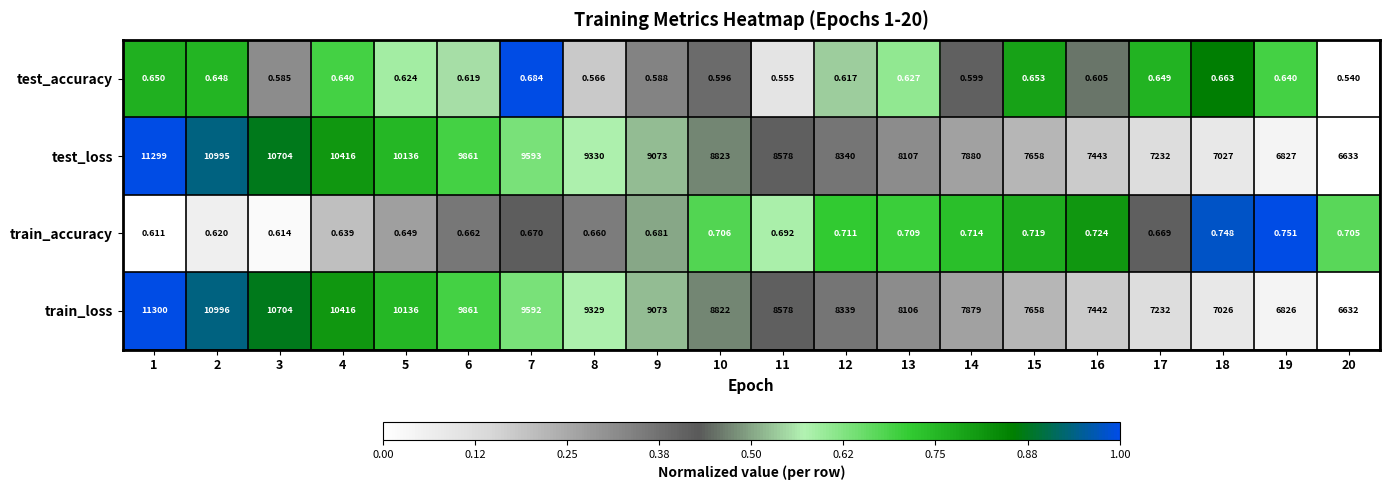

How many data points does each series have?

20